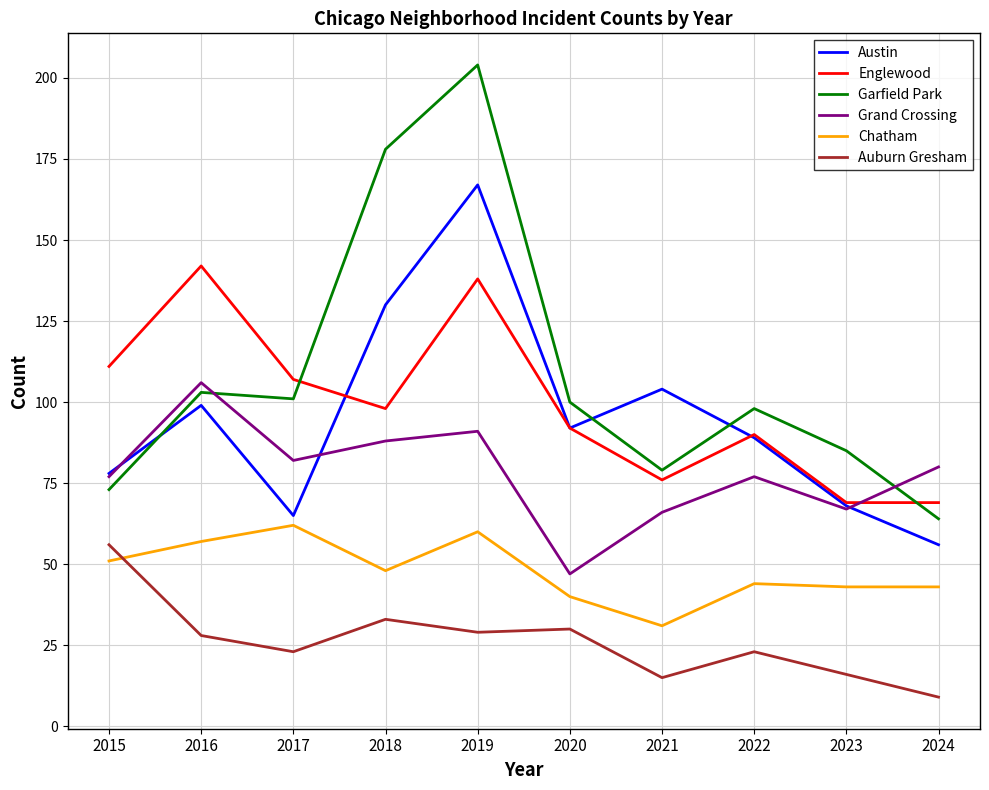

Which series has the widest spread of values?

Garfield Park